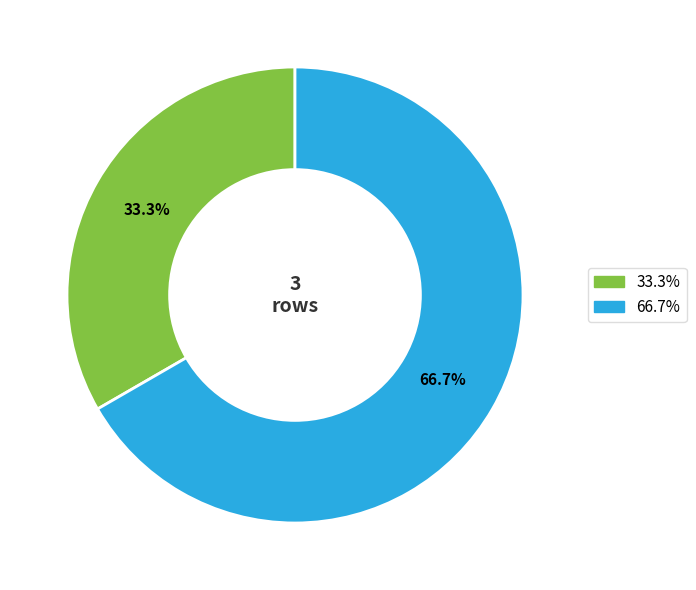

Does any single category account for the majority?

Yes